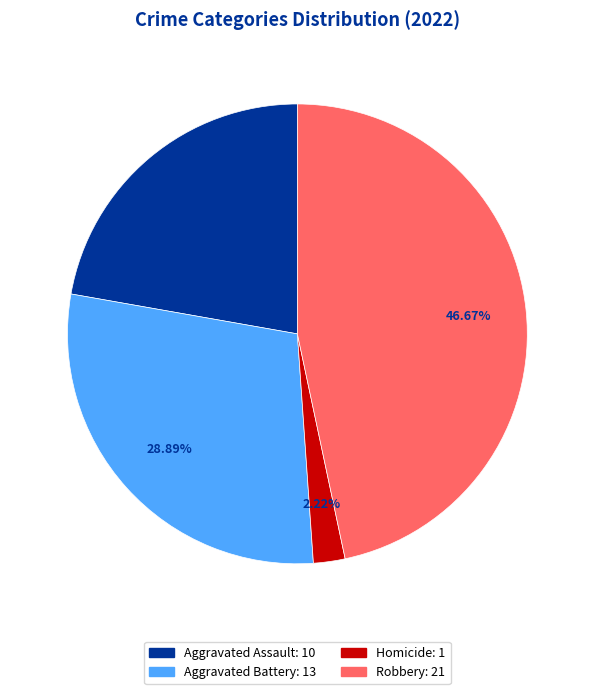

Count the number of slices in the pie.

4